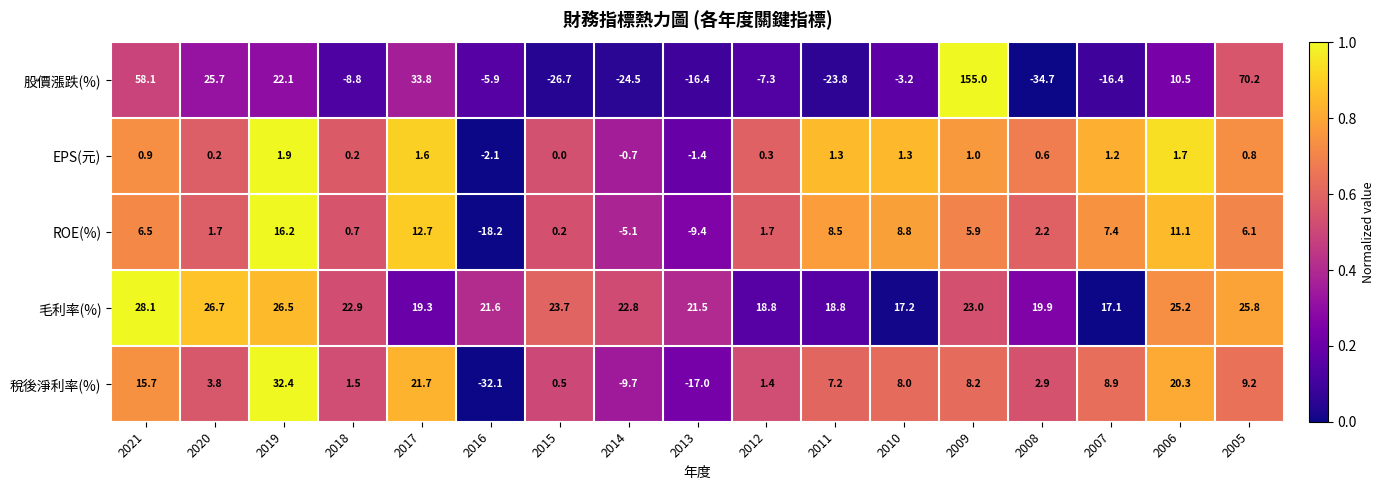

Which series has the widest spread of values?

股價漲跌(%)